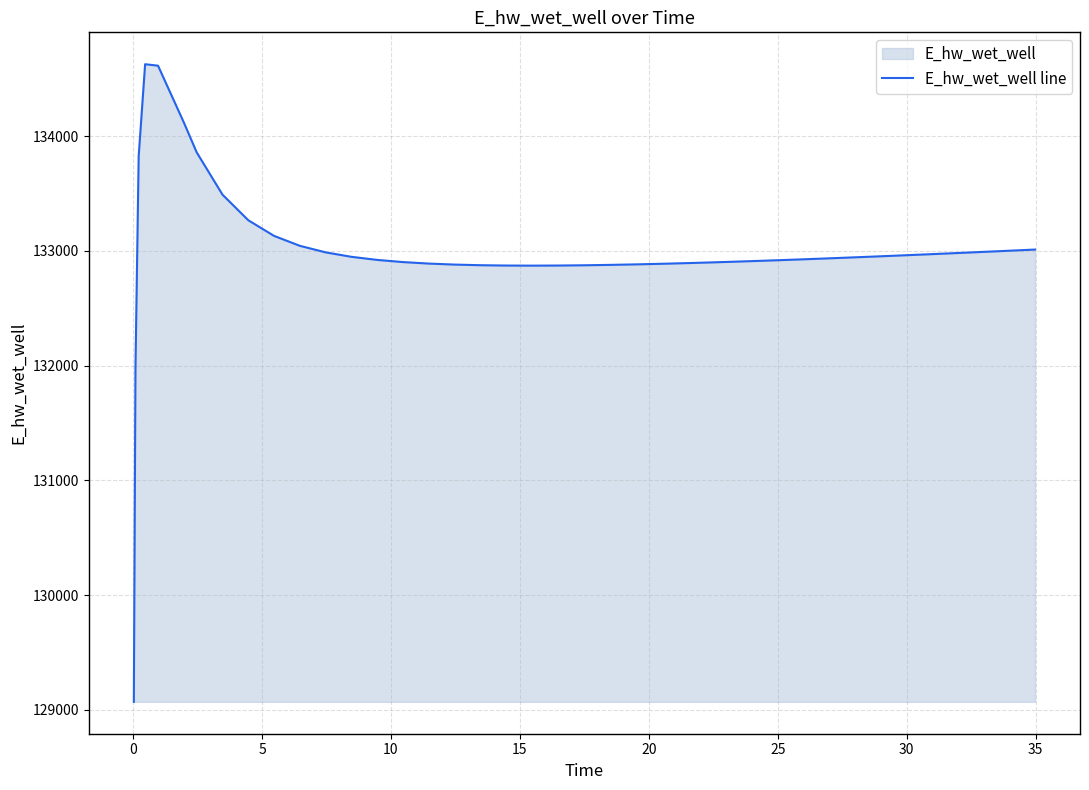

What is the maximum value shown in the chart?

134627.8